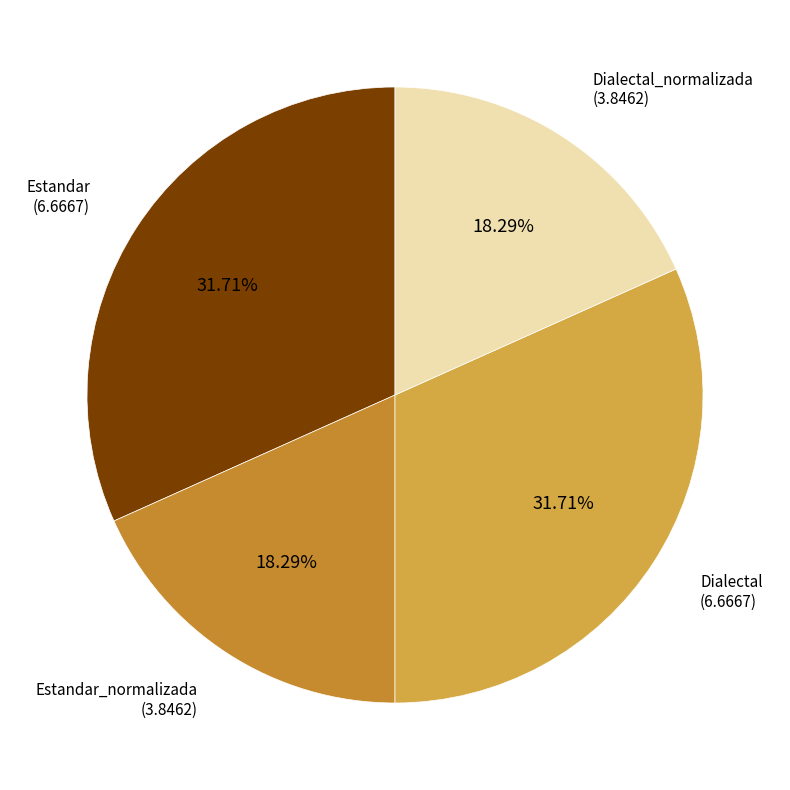

Count the number of slices in the pie.

4